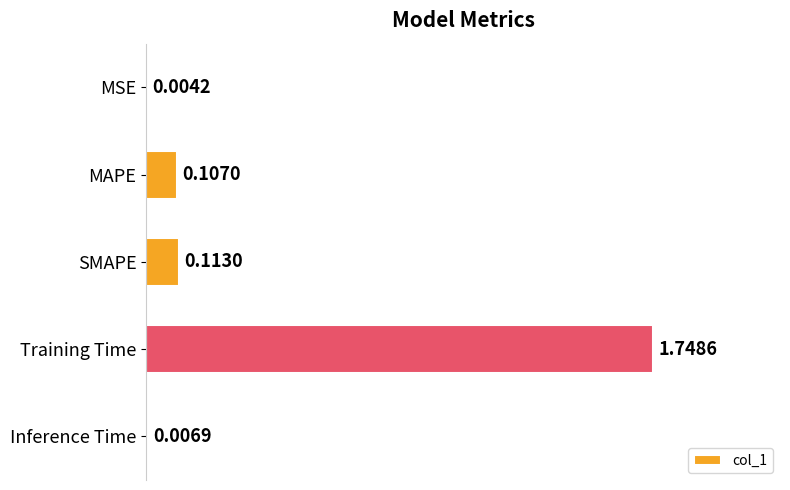

What is the sum of all values?

2.0